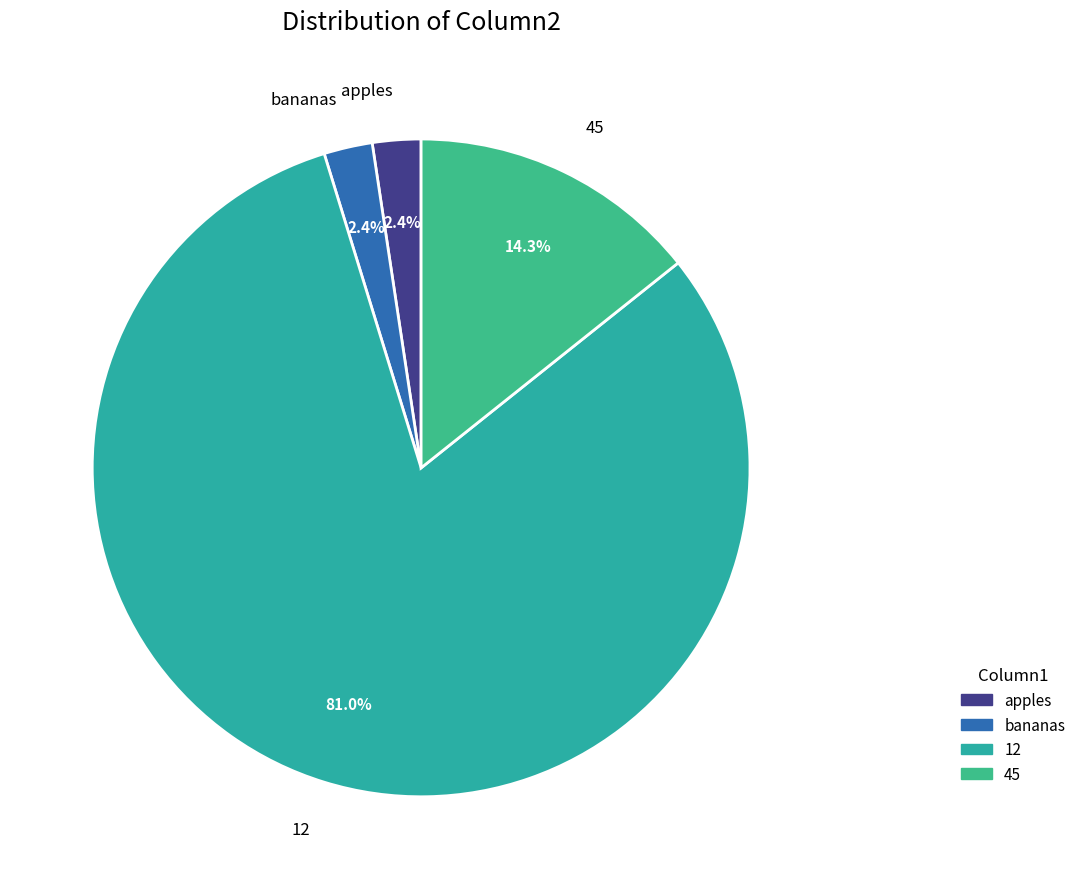

Which has a higher value, 12 or apples?

12